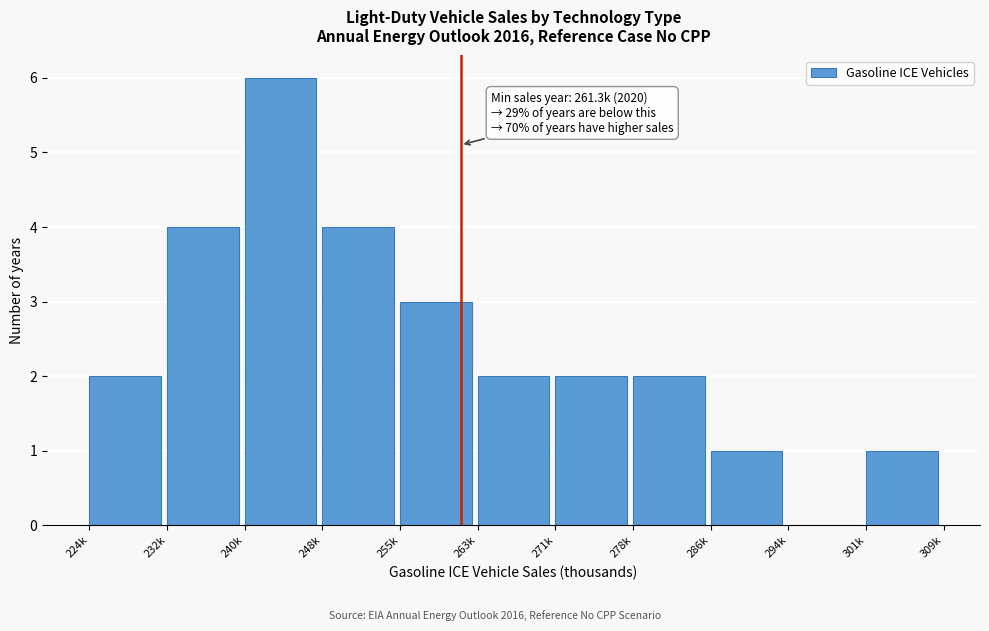

Reading left to right, extract all data points from this chart.

224k=2	232k=4	240k=6	248k=4	255k=3	263k=2	271k=2	278k=2	286k=1	294k=0	301k=1